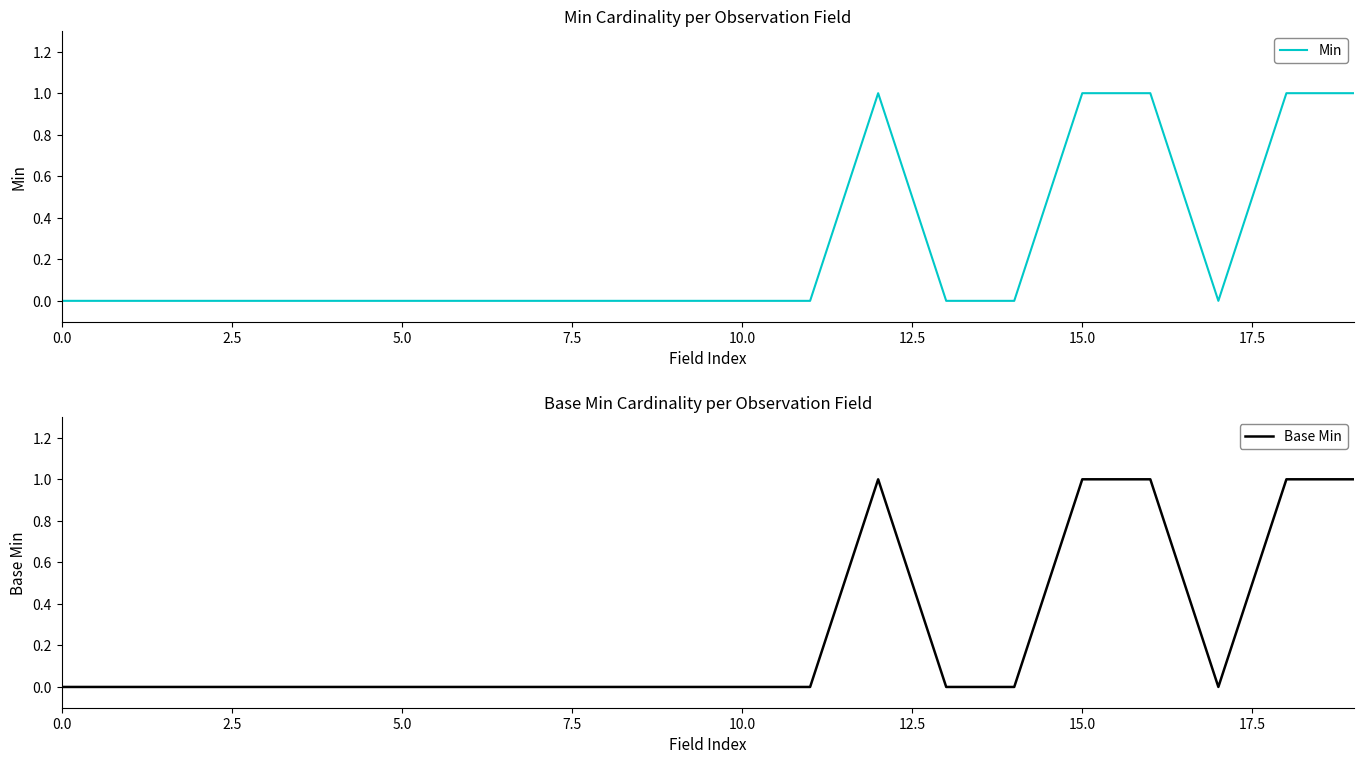

Where is the first local maximum for Min?

12